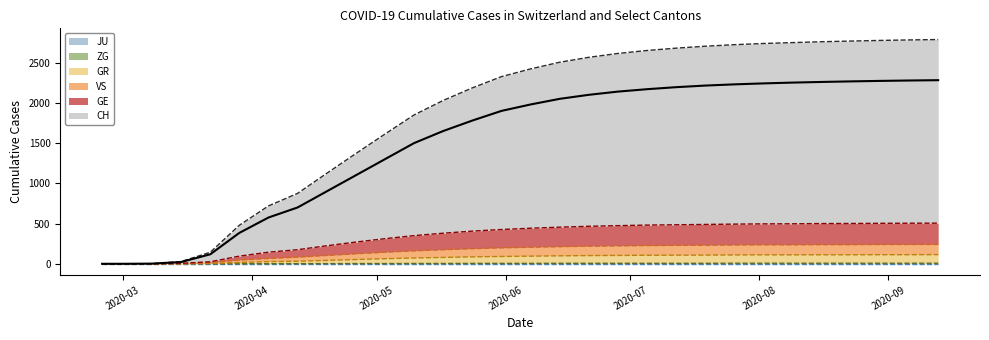

True or false: CH has a value of 1650 at 2020-05-17.

True